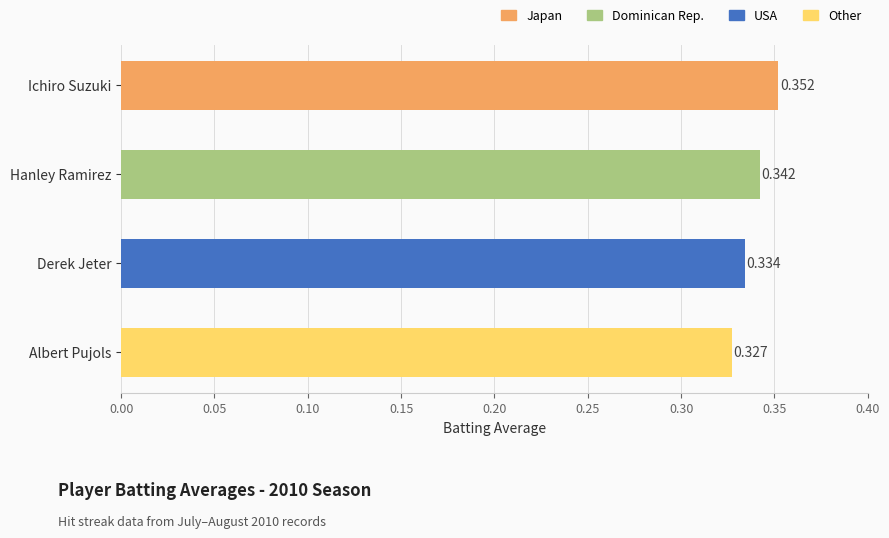

Reading right to left, extract all data points from this chart.

0.3	0.3	0.3	0.4